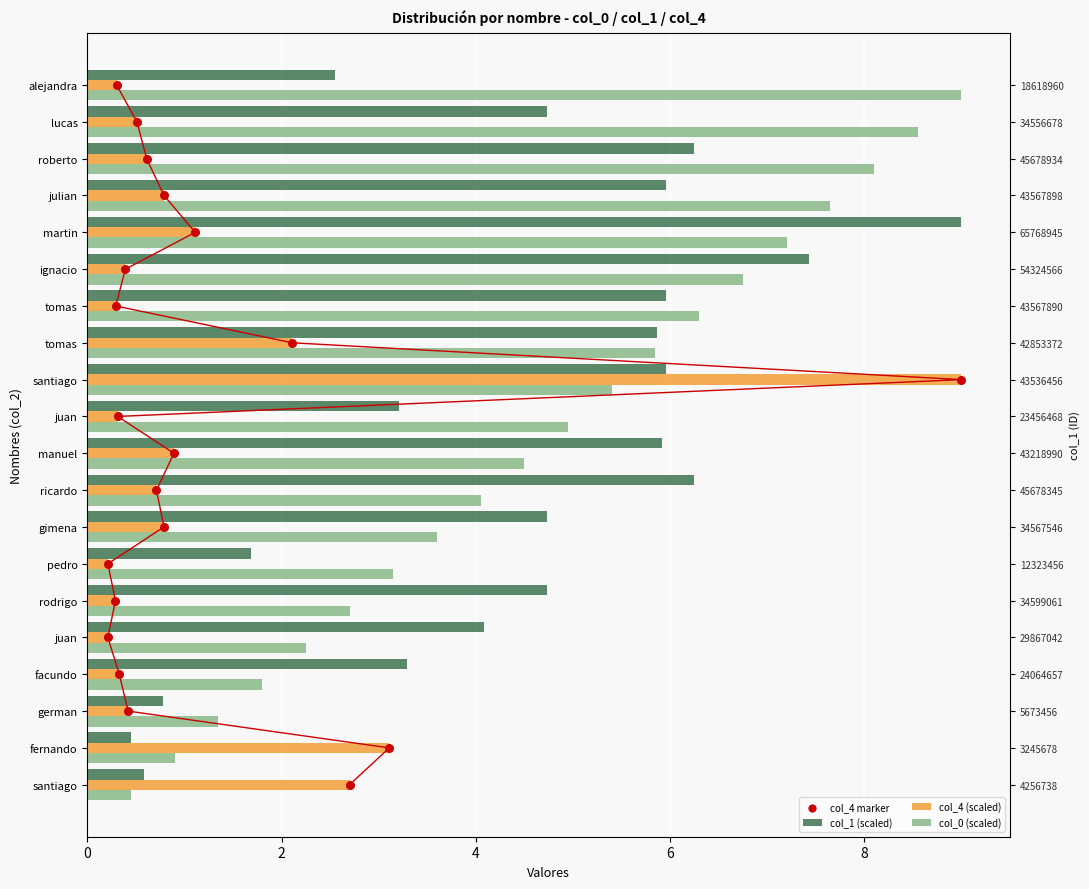

Which series contains the lowest Y value?

col_4 marker